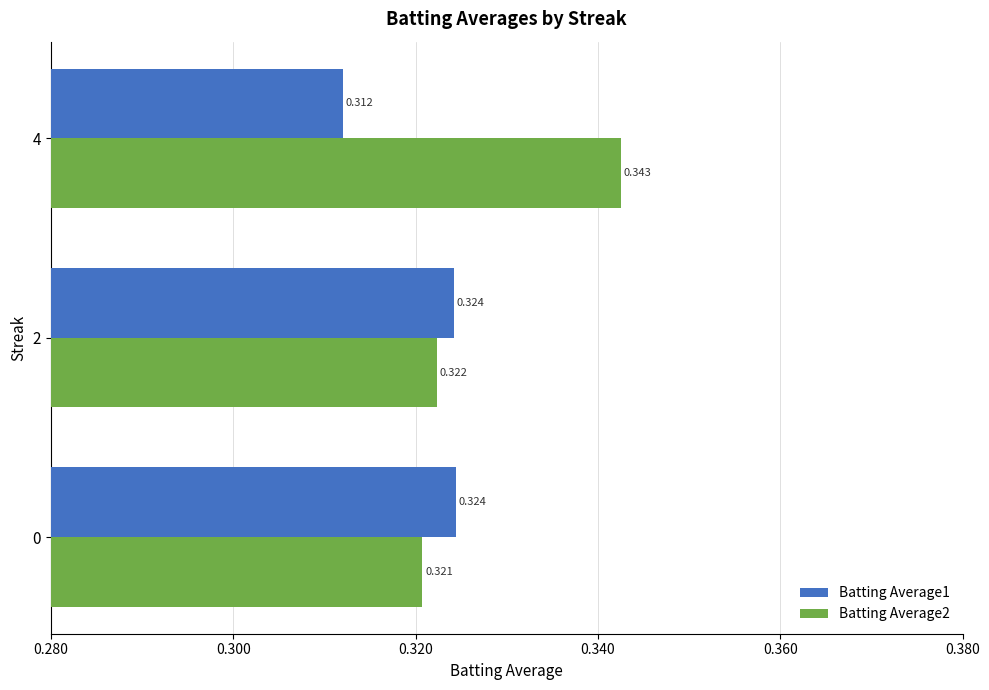

Is the value of Batting Average1 at 2 greater than the value of Batting Average2 at 0?

Yes